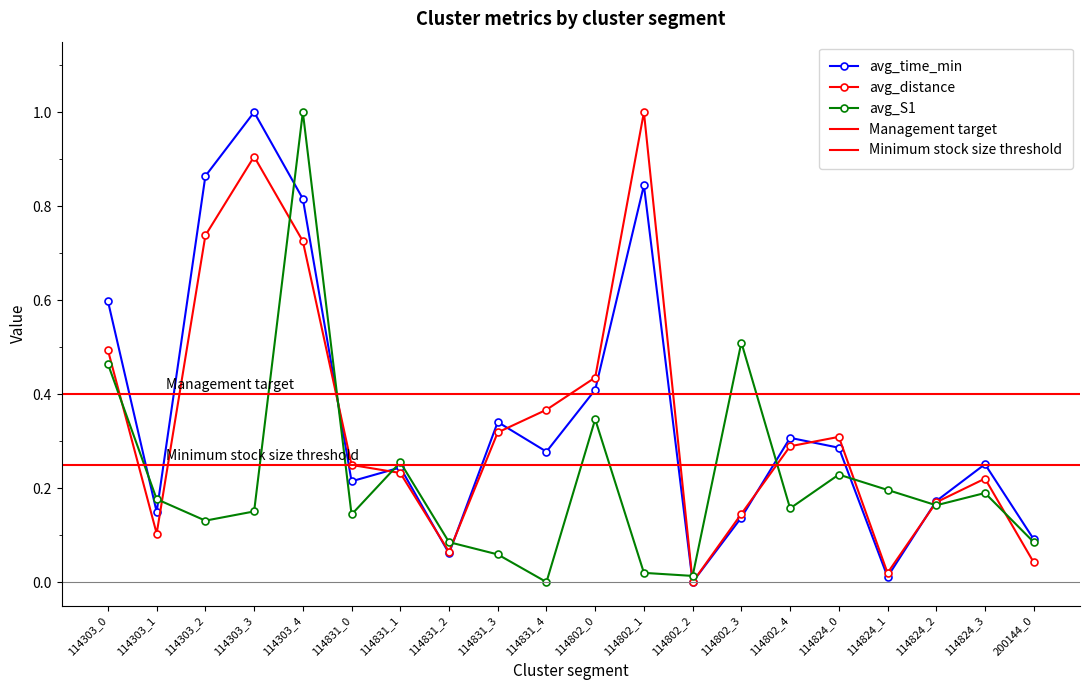

True or false: avg_S1 and avg_time_min intersect in this chart.

True